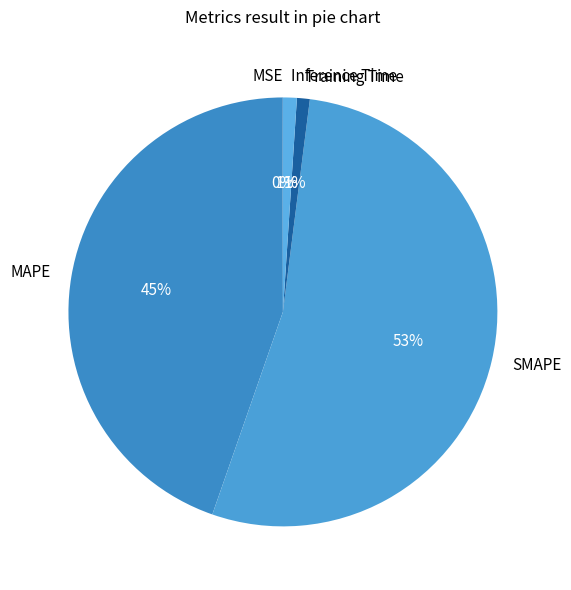

To the nearest percent, what is the average slice percentage?

20%